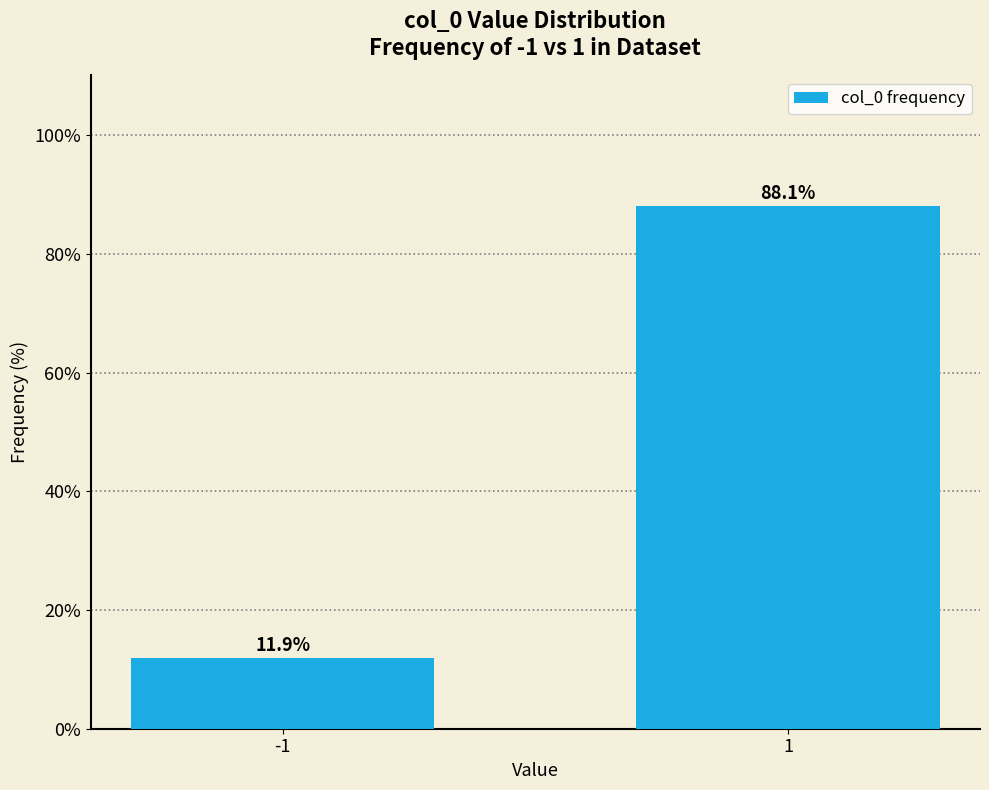

Reading left to right, what are all the values shown in this chart?

11.9	88.1